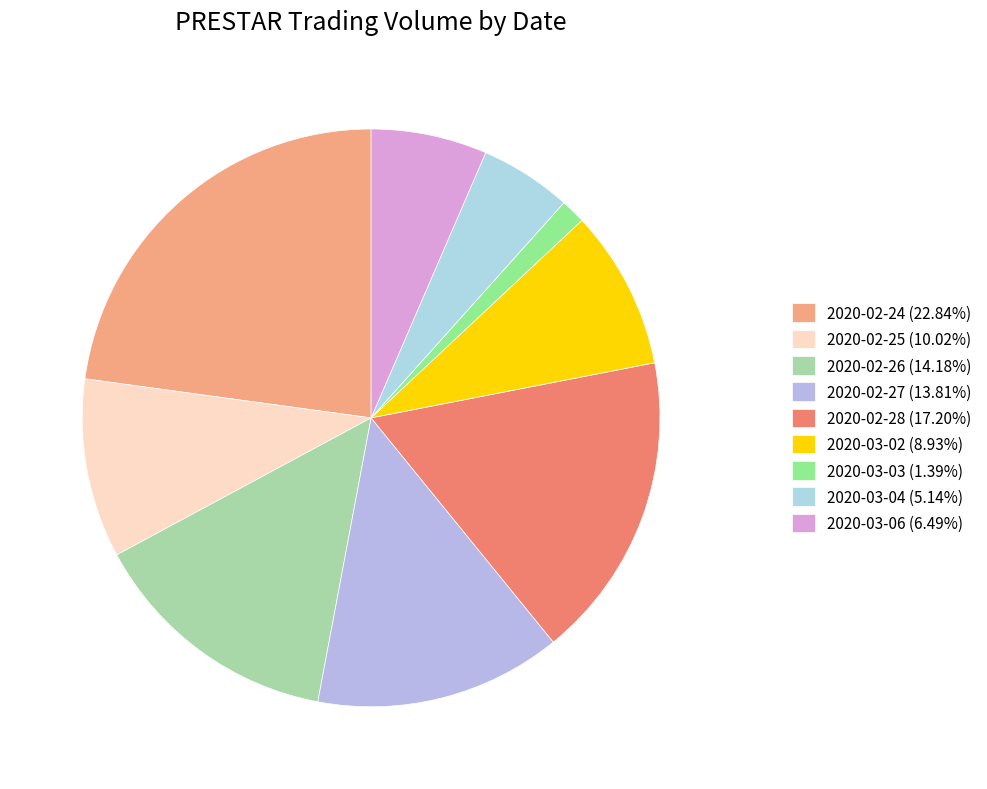

Count the number of slices in the pie.

9